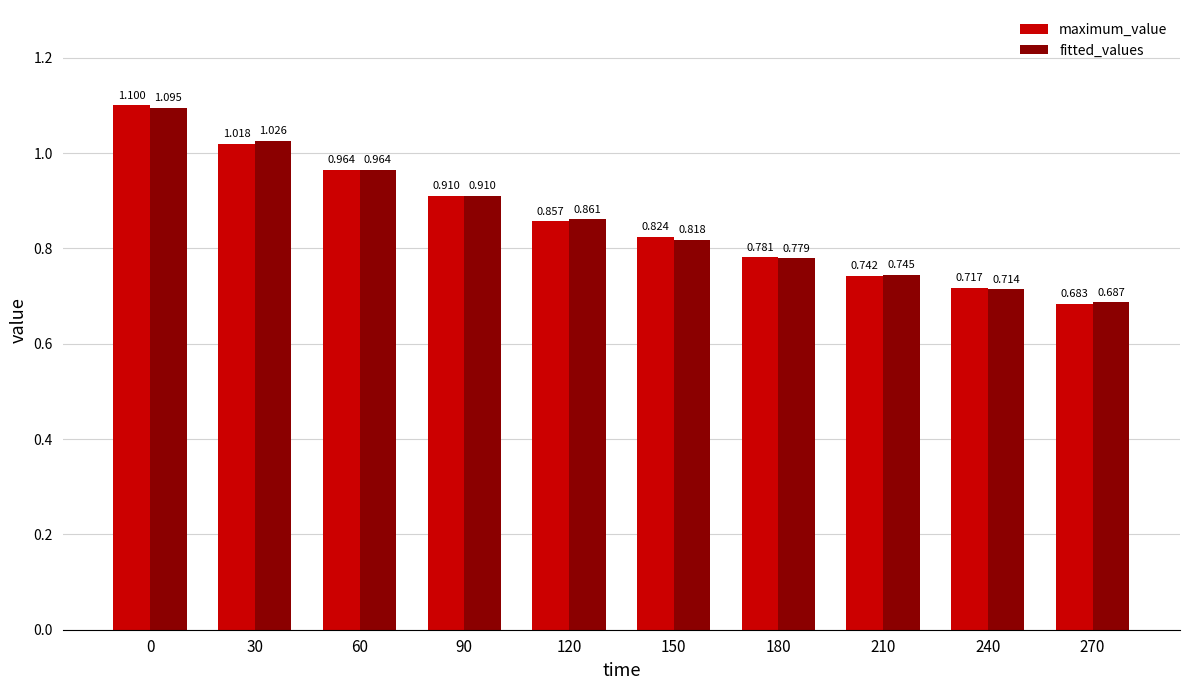

How many bars are there in total?

20